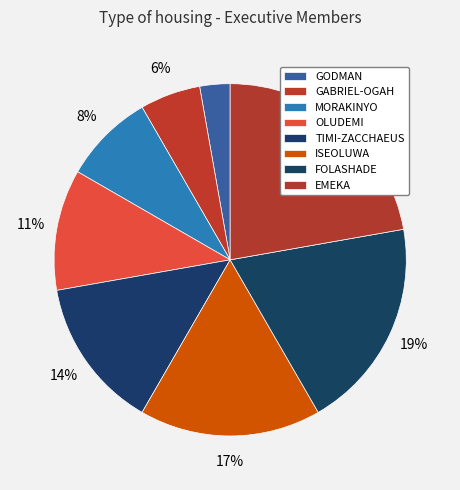

To the nearest percent, what is the average slice percentage?

12%